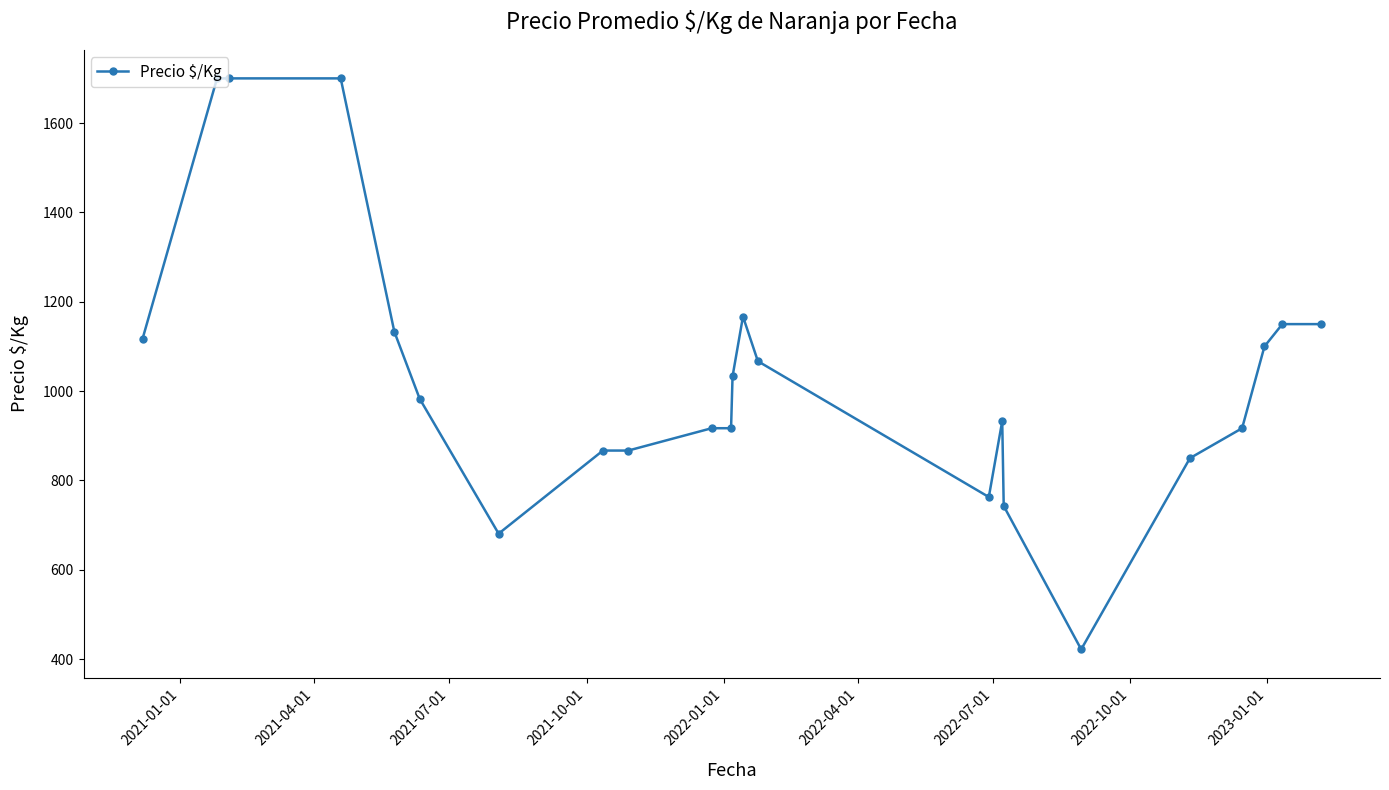

What is the smallest value displayed?

422